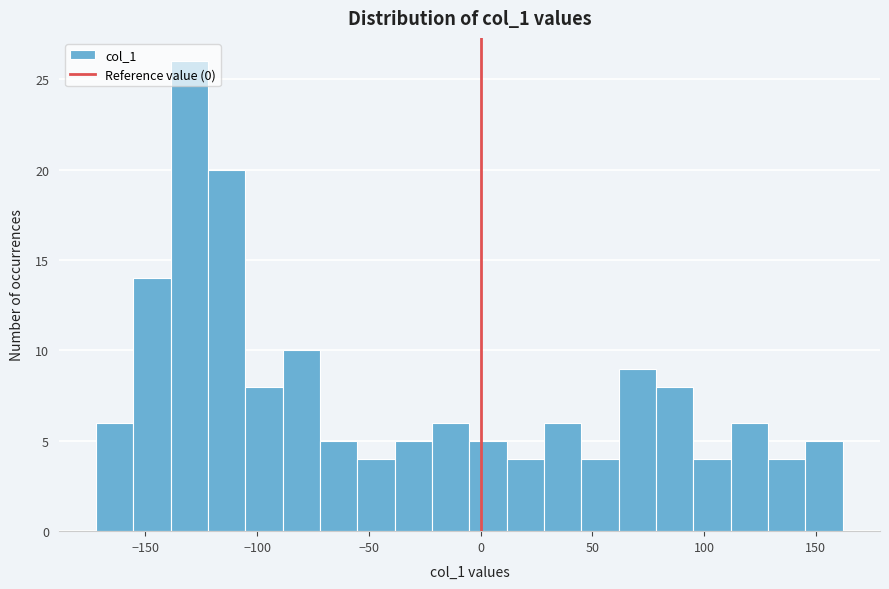

Around what value on the x-axis is the tallest bar? Give the approximate position of its centre, as read against the axis.

-130